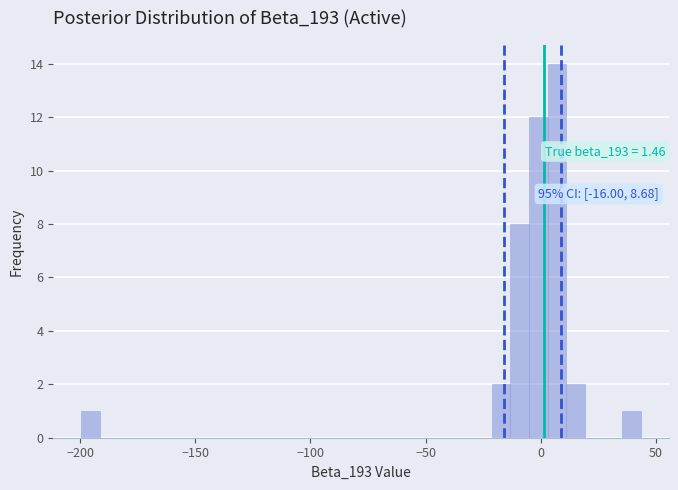

Around what value on the x-axis is the tallest bar? Give the approximate position of its centre, as read against the axis.

5